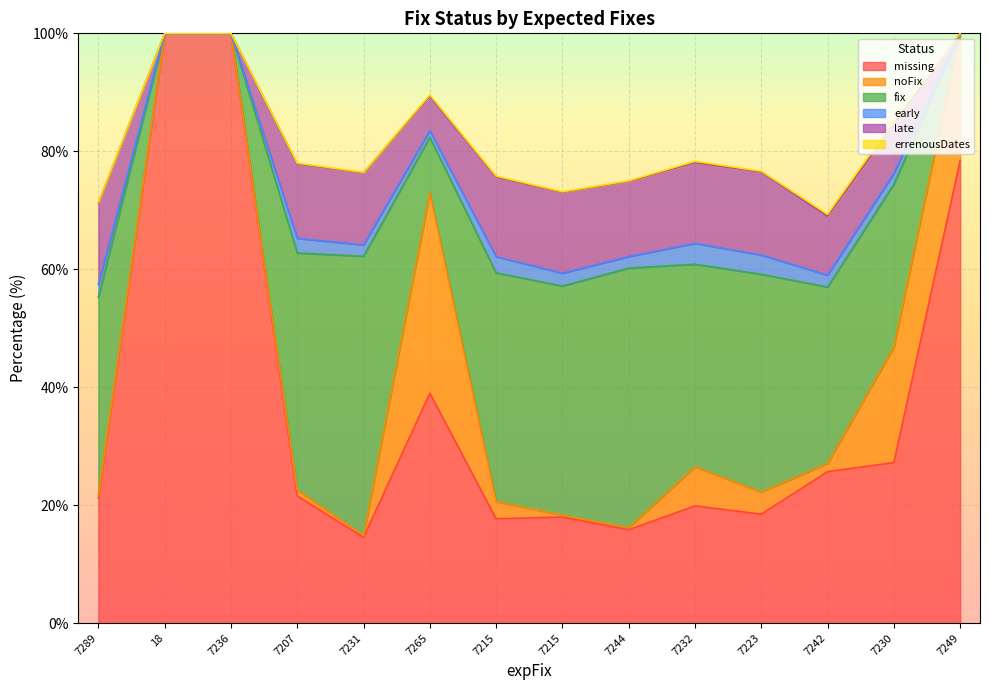

How many interior local peaks does the fix series have?

3